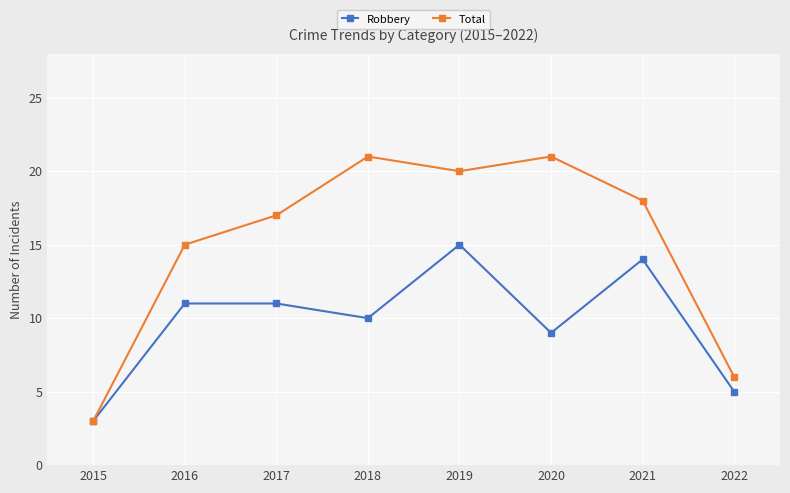

What is the value of the Robbery point at the 1st from the left?

3